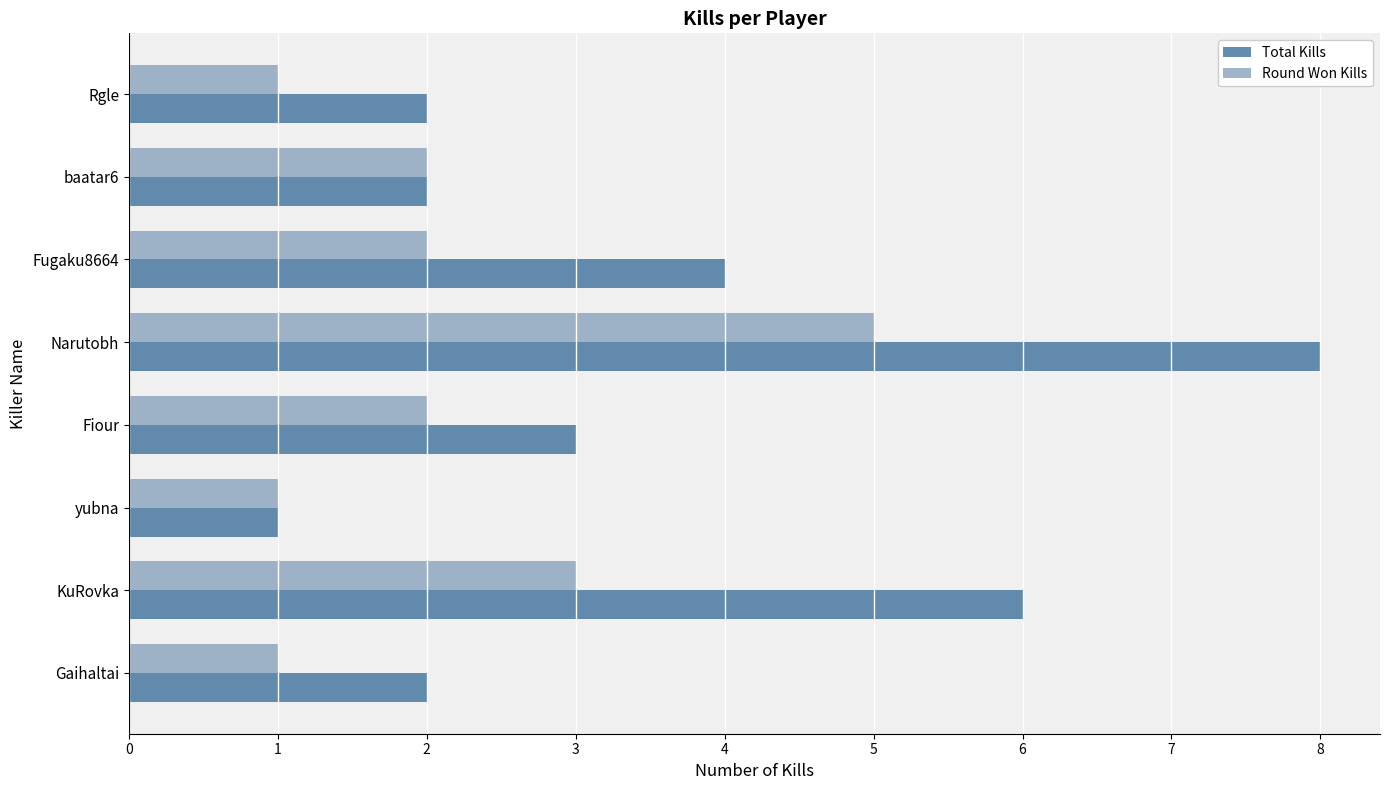

Which series has the largest range (max minus min)?

Total Kills